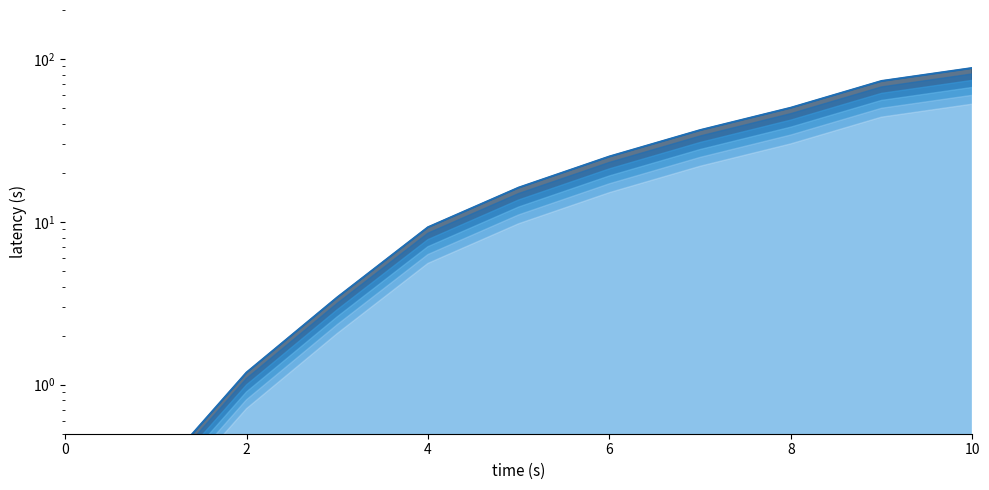

Does the chart have visible grid lines?

No